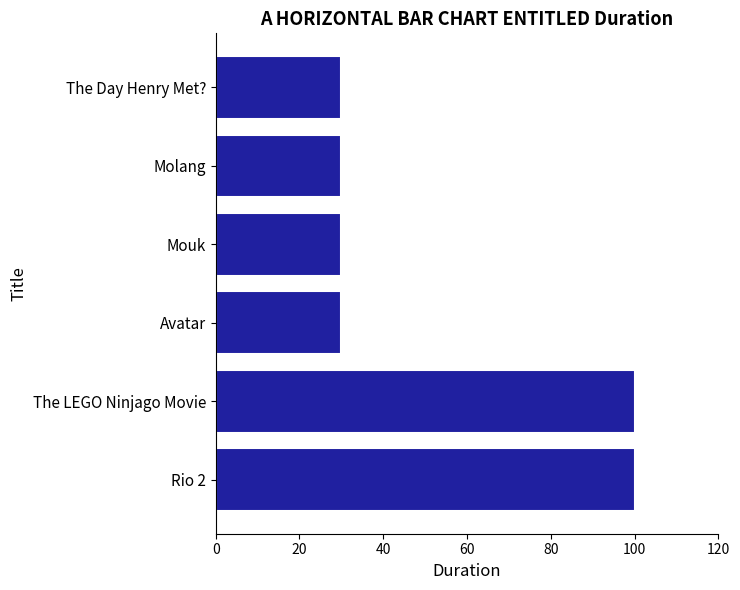

What is the sum of the values at The Day Henry Met? and Avatar?

60